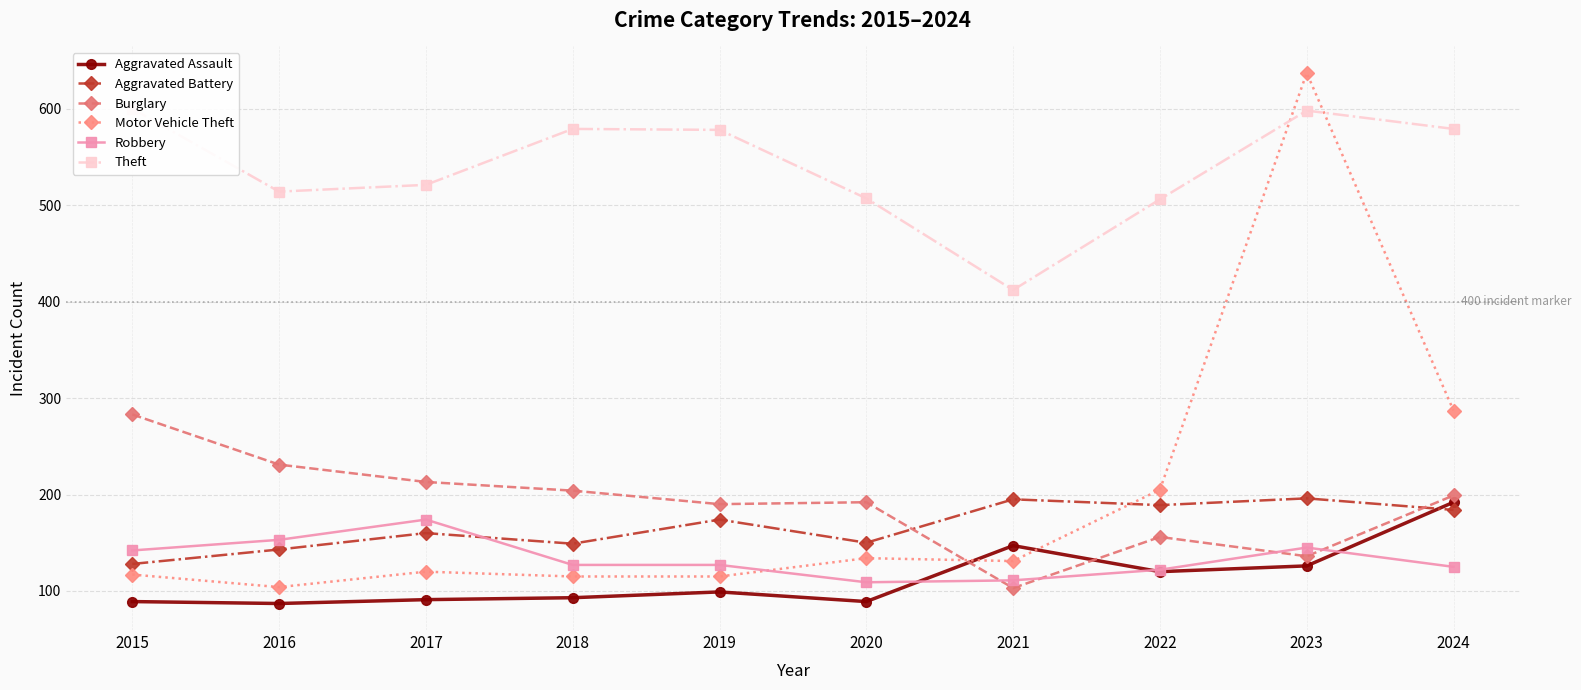

Between 2018 and 2024, which series saw the biggest shift?

Motor Vehicle Theft